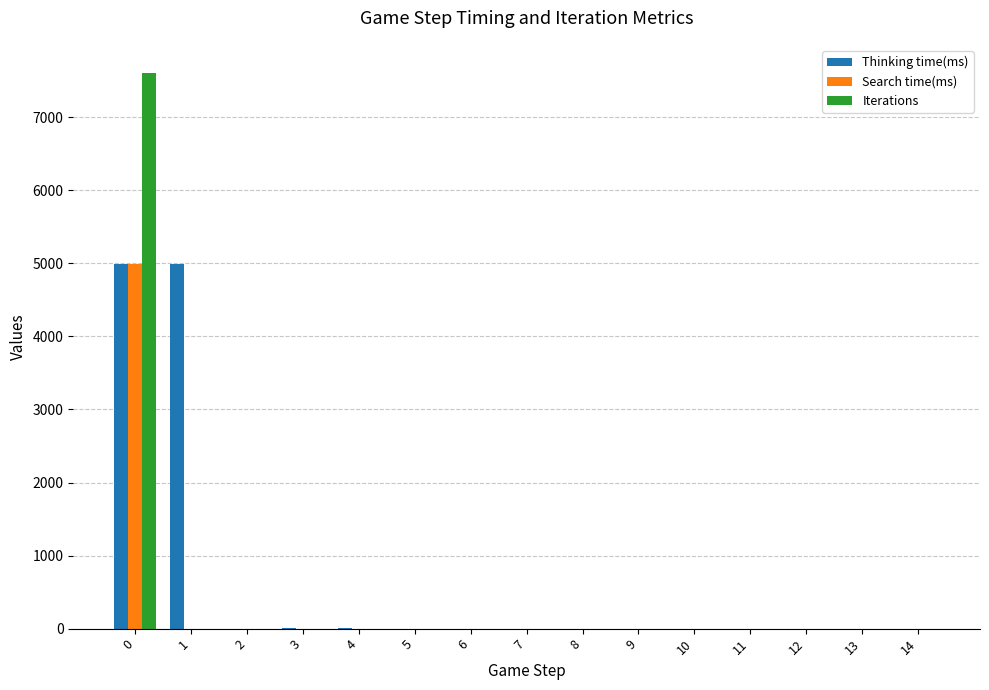

The value of Search time(ms) at 8 is 2292. True or false?

False